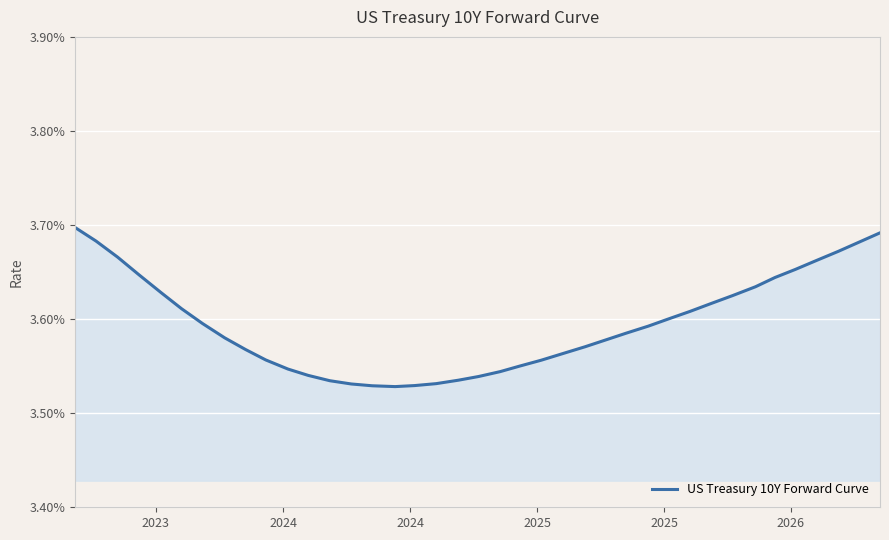

How many points are lower than both their immediate neighbors (excluding endpoints)?

1